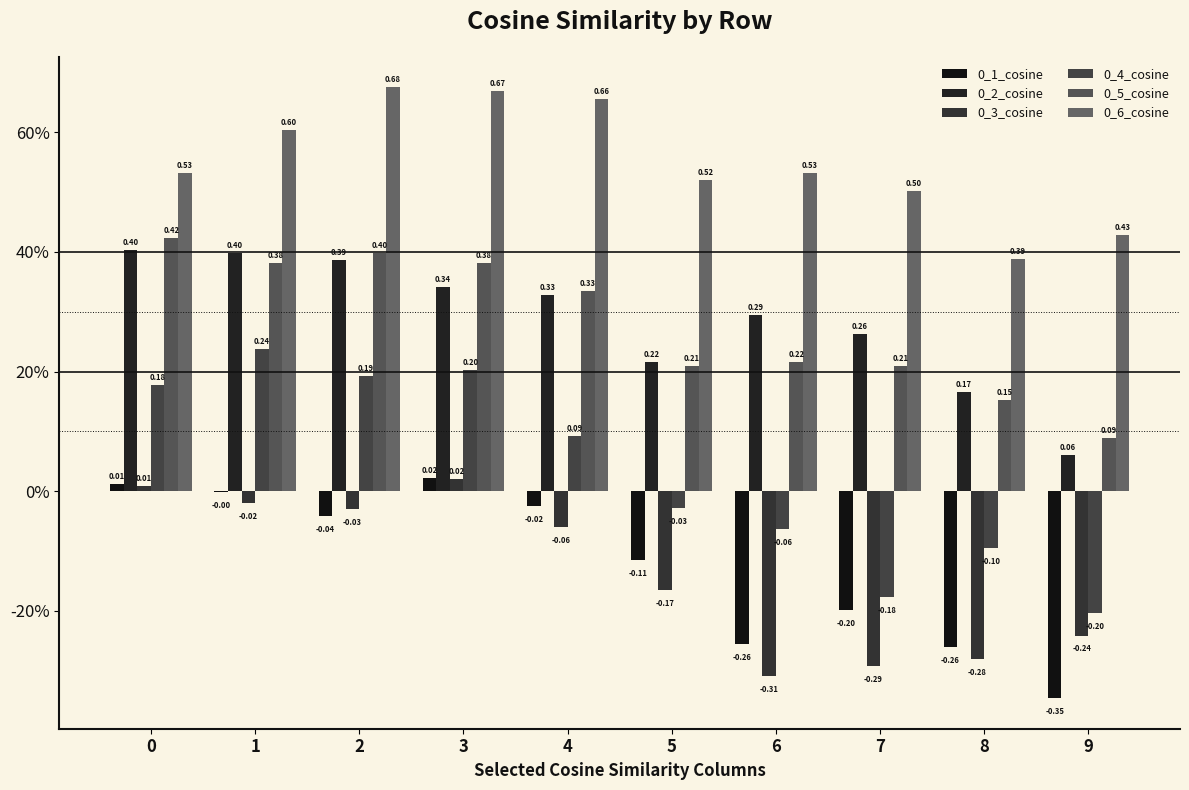

Does the chart contain stacked bars?

No